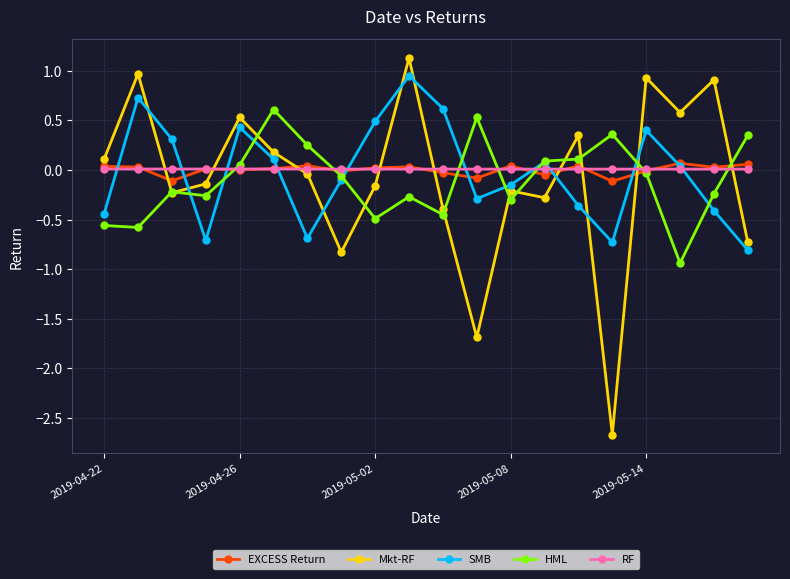

In SMB, how many points are higher than both neighbors (excluding endpoints)?

5